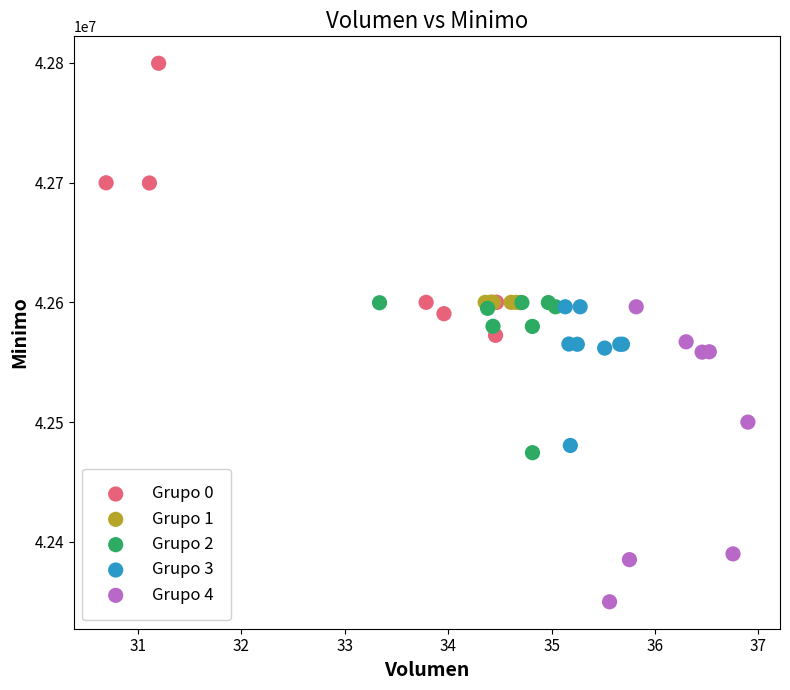

Which series reaches the maximum Y coordinate?

Grupo 0